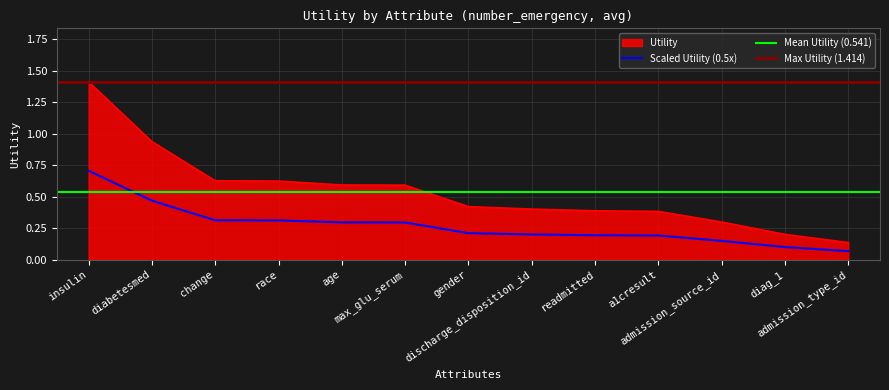

What is the label of the 6th point from the left?

max_glu_serum